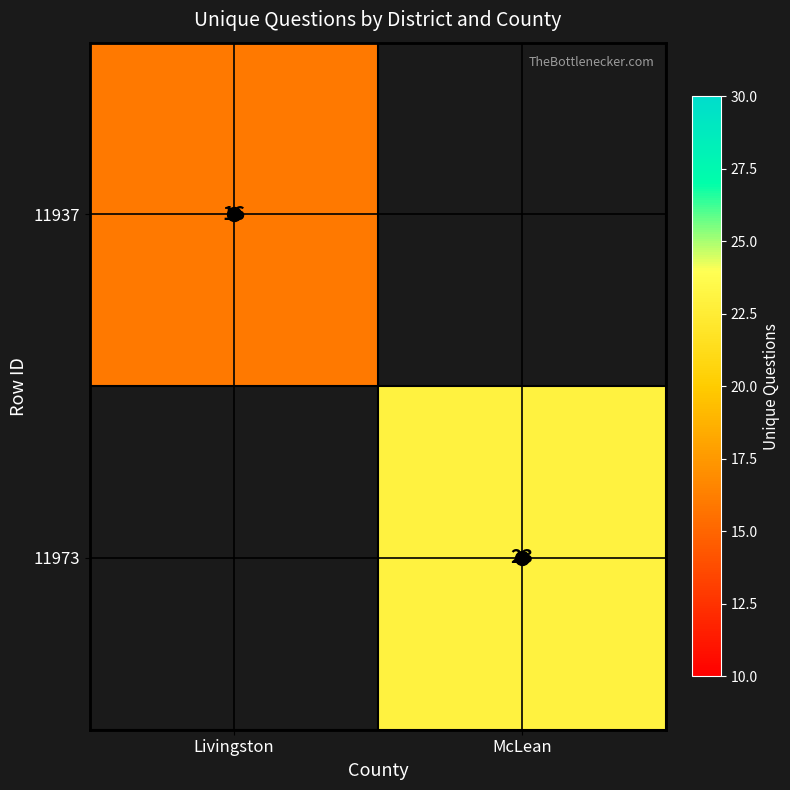

Which category has the highest value in the 11973 series?

McLean